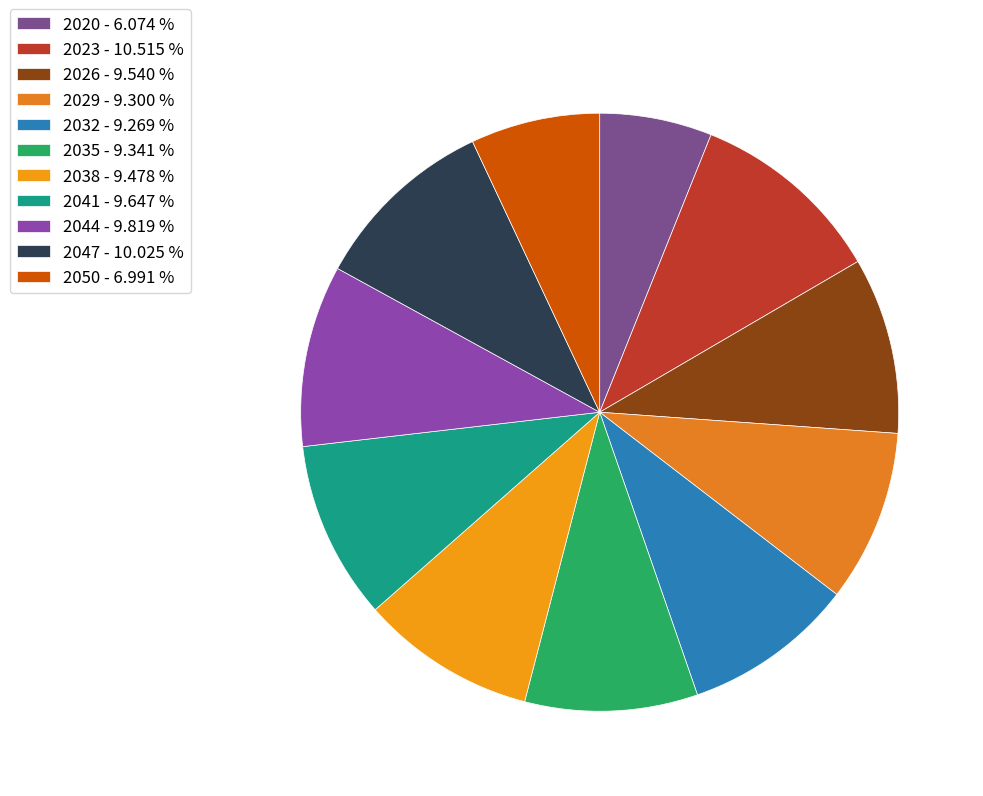

To the nearest percent, what percentage of the pie is 2041?

10%